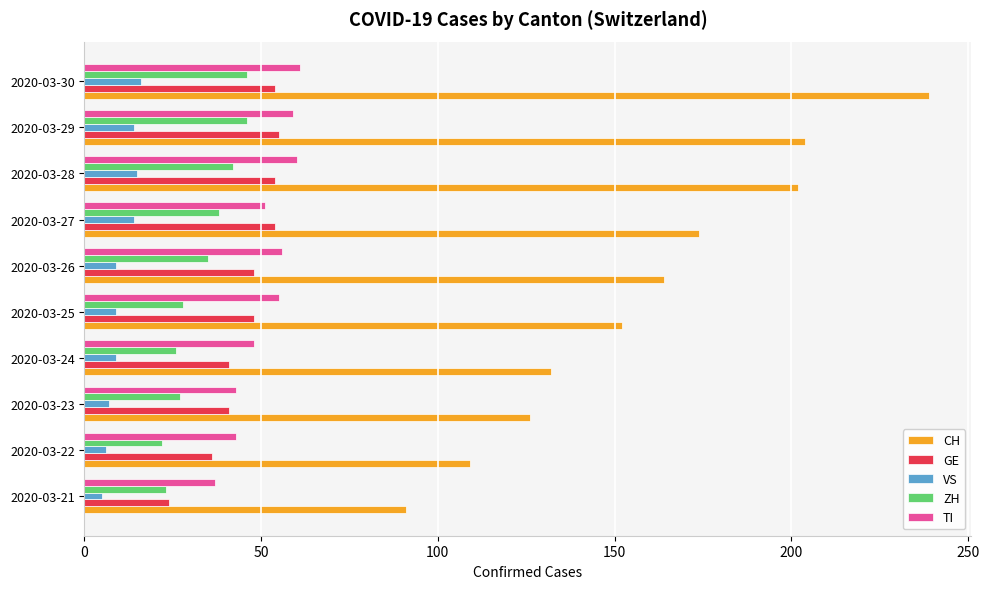

Count the number of data series in this chart.

5